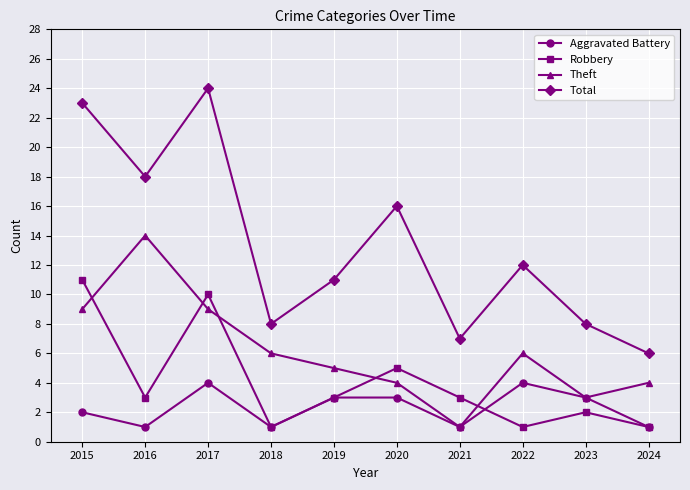

How many lines are shown in the chart?

4